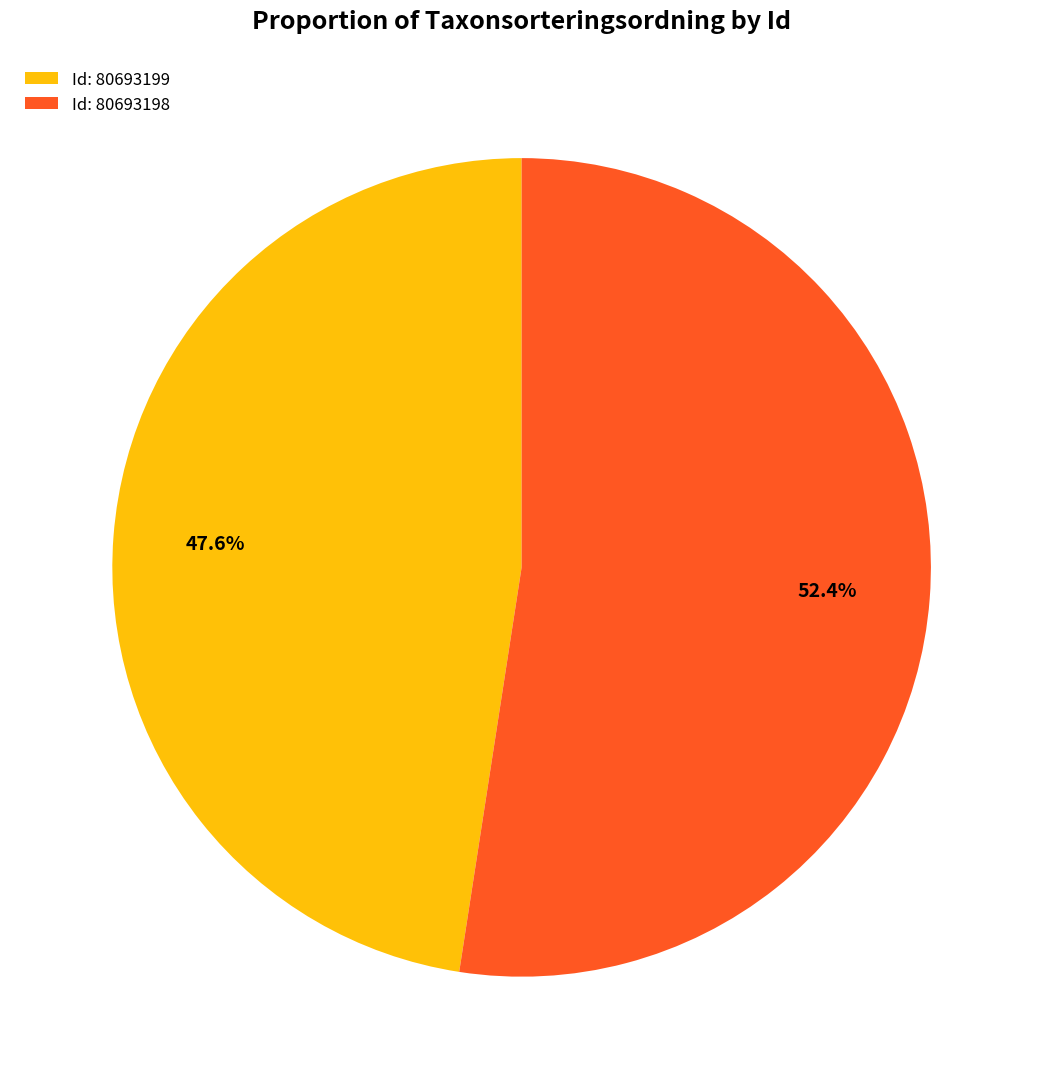

Which slice represents more than half of the pie?

Id: 80693198